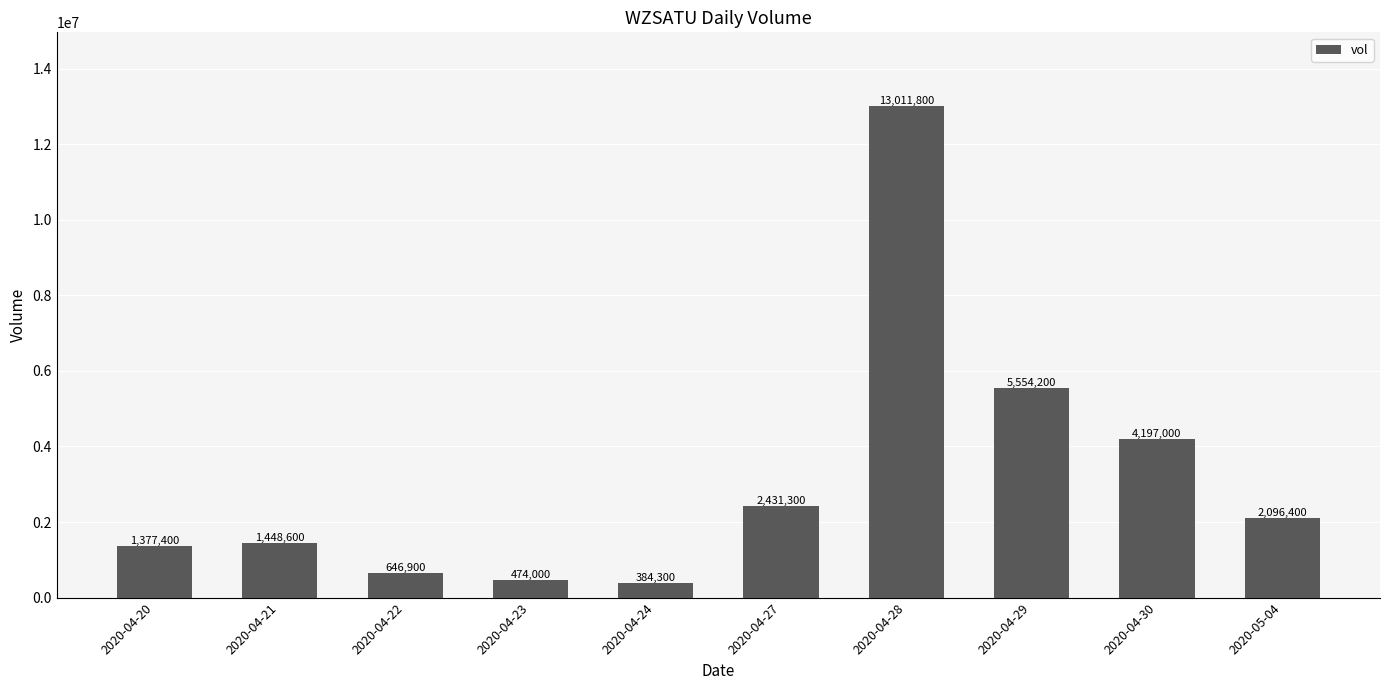

List the labels in order of value, largest first.

2020-04-28, 2020-04-29, 2020-04-30, 2020-04-27, 2020-05-04, 2020-04-21, 2020-04-20, 2020-04-22, 2020-04-23, 2020-04-24